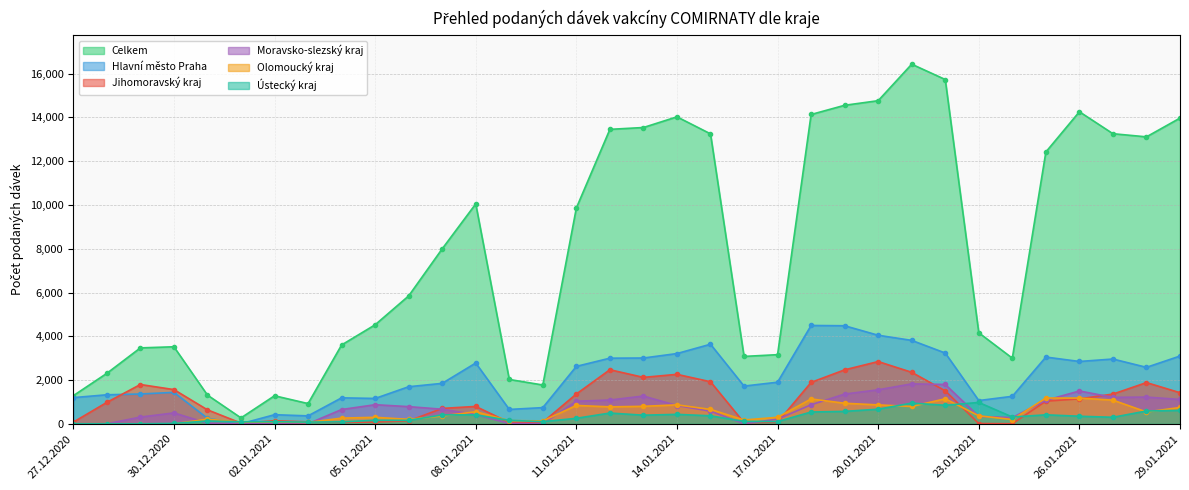

Is it true that Hlavní město Praha equals 1694 at 06.01.2021?

True